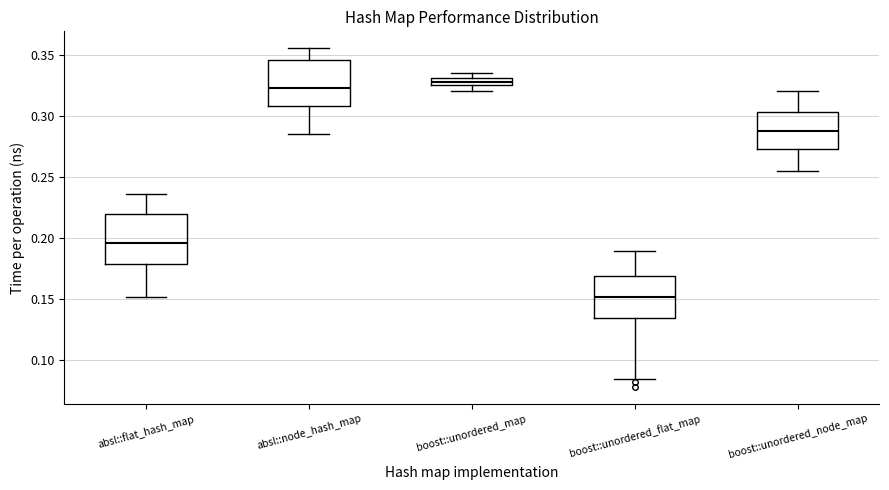

Which box's median line is the highest?

boost::unordered_map